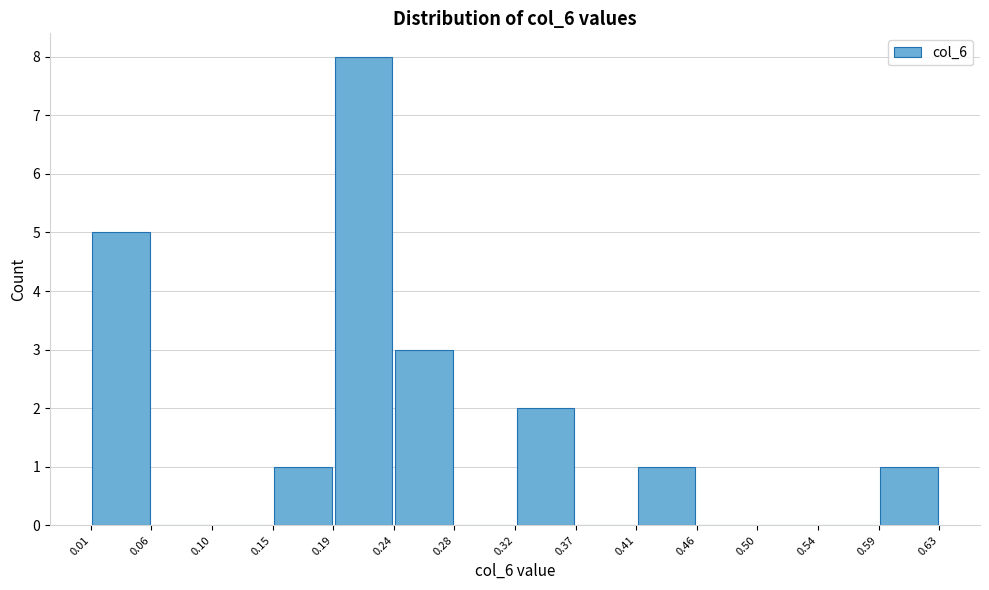

Which range on the x-axis has the tallest bar?

0.19 to 0.24